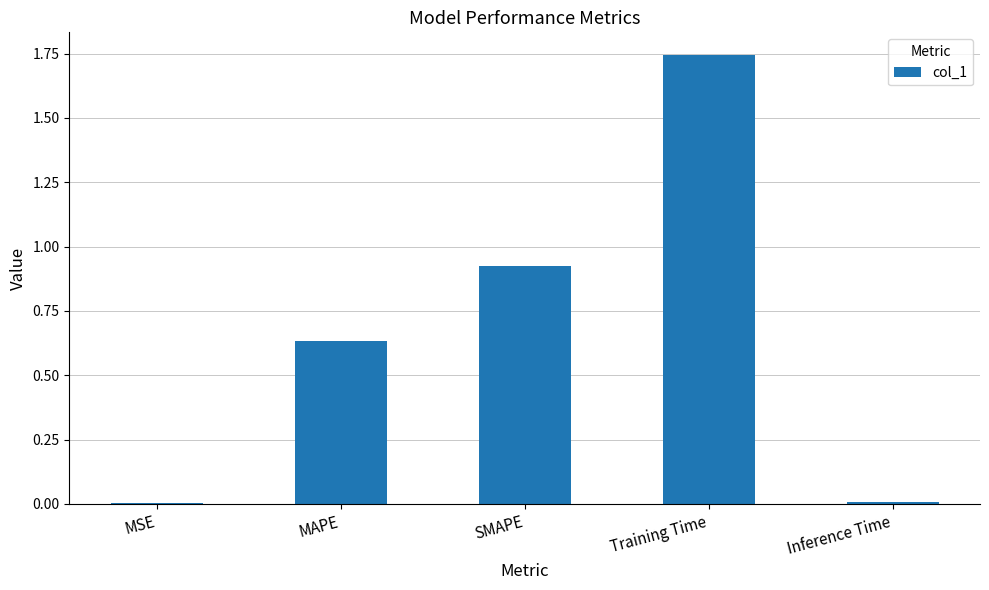

At which category does the chart reach its peak across all series?

Training Time